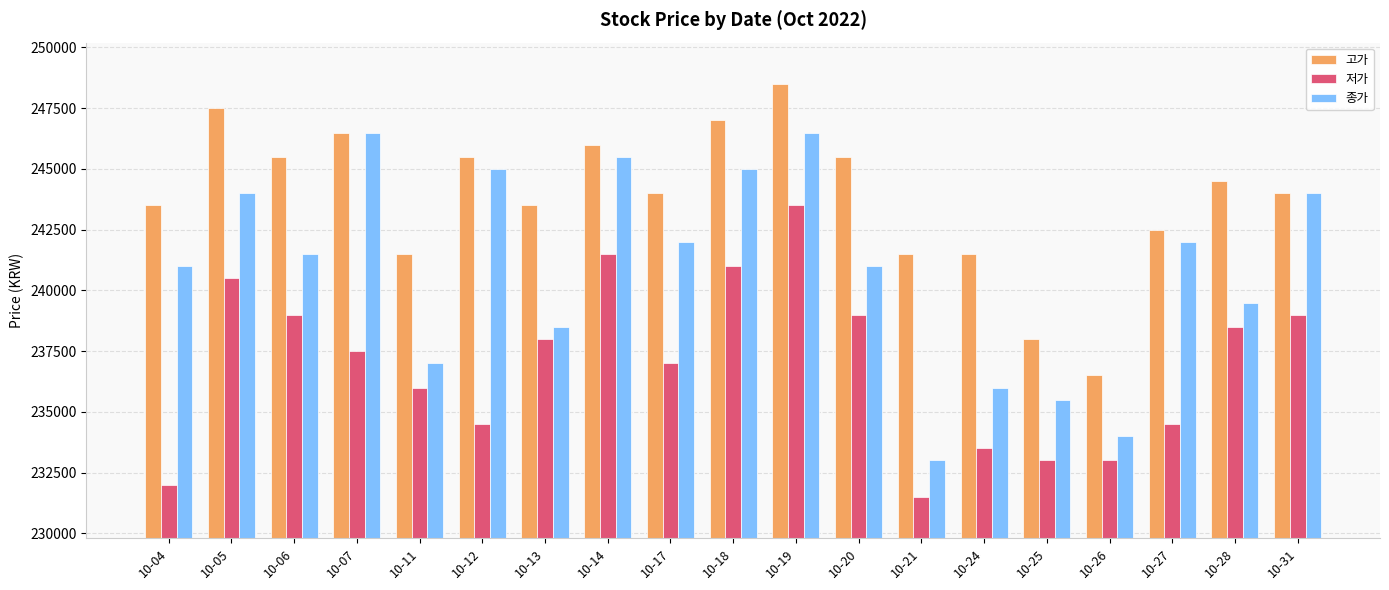

Is it true that 저가 equals 238500 at 10-28?

True